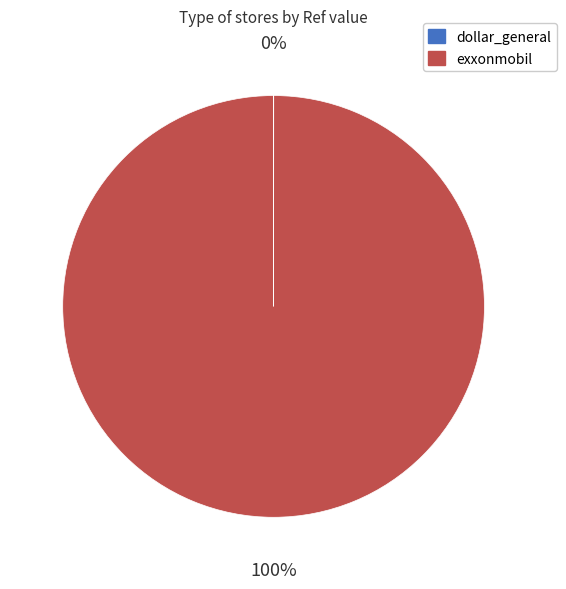

What is the largest slice in the pie chart?

exxonmobil